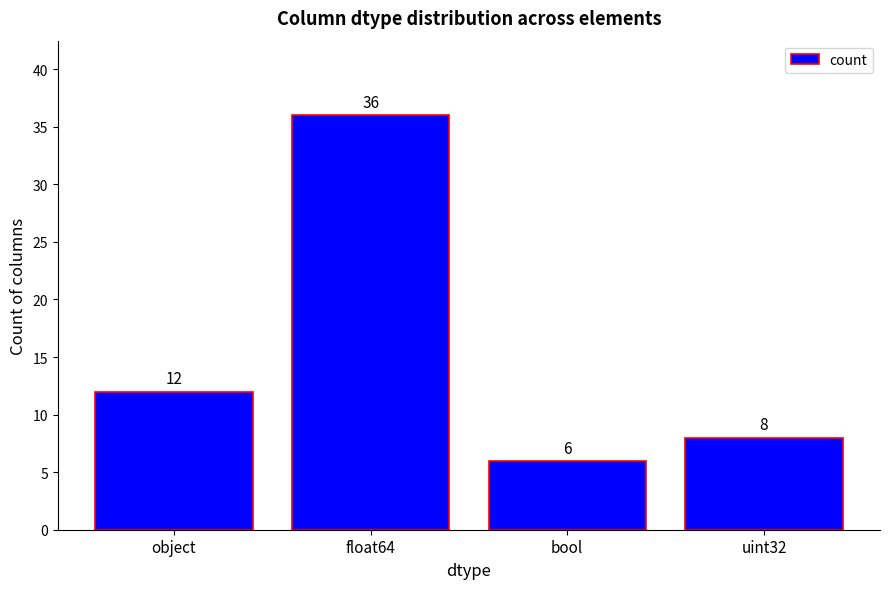

The value at float64 is 36. True or false?

True